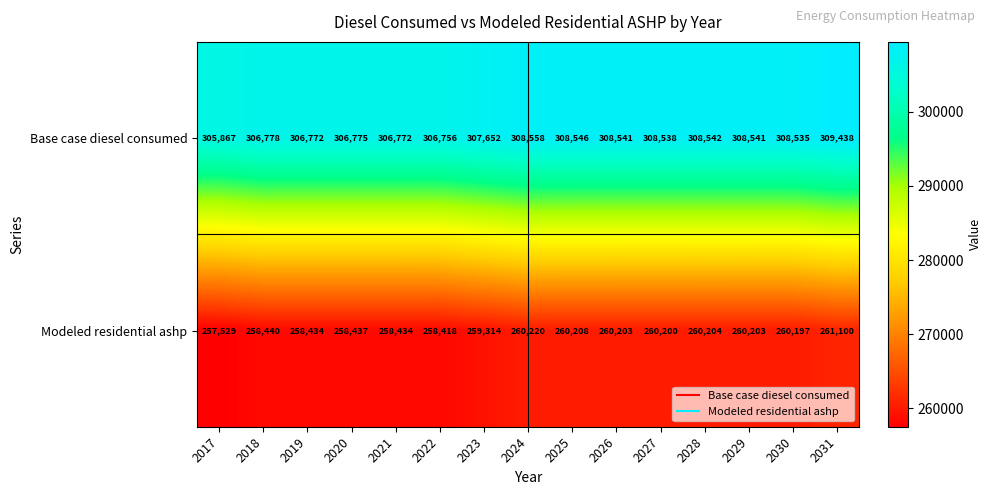

What is the spread (max minus min) of values at 2017?

48338